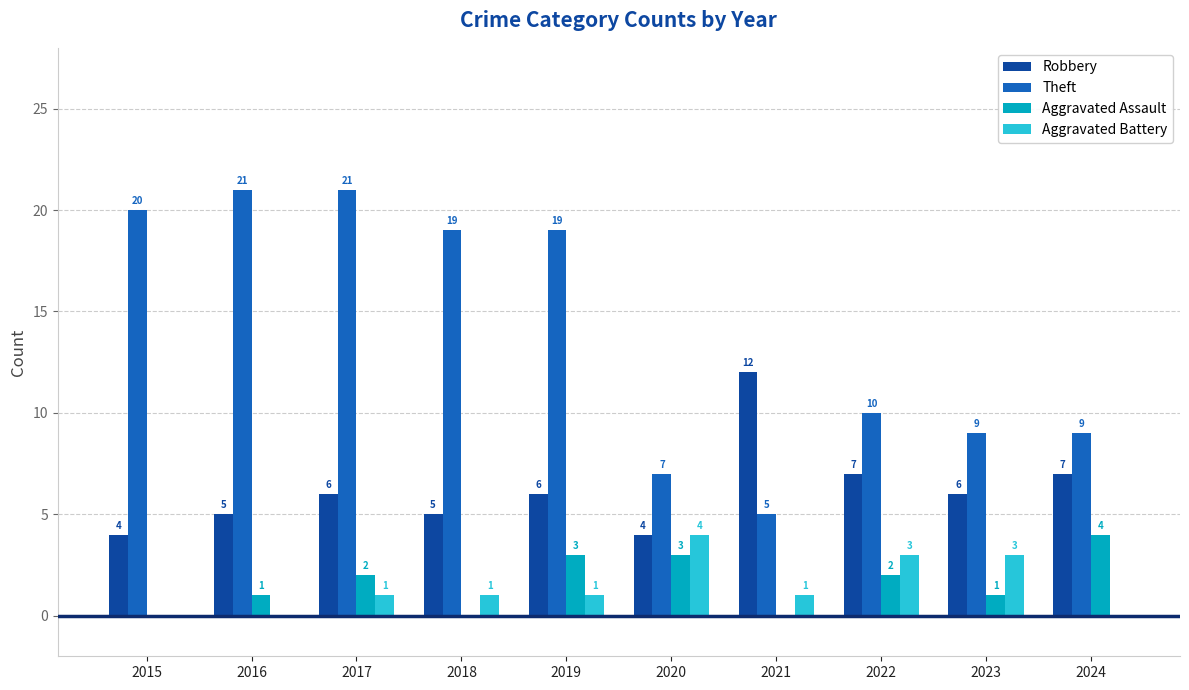

Reading left to right, list all the values displayed in this chart.

Robbery: 4	5	6	5	6	4	12	7	6	7
Theft: 20	21	21	19	19	7	5	10	9	9
Aggravated Assault: 0	1	2	0	3	3	0	2	1	4
Aggravated Battery: 0	0	1	1	1	4	1	3	3	0